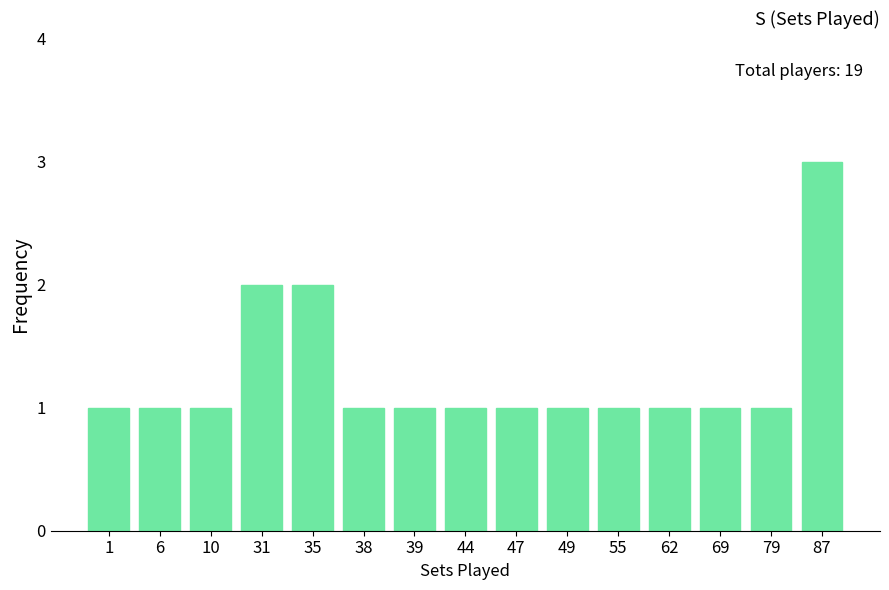

Reading right to left, transcribe all the data shown in this chart.

3	1	1	1	1	1	1	1	1	1	2	2	1	1	1